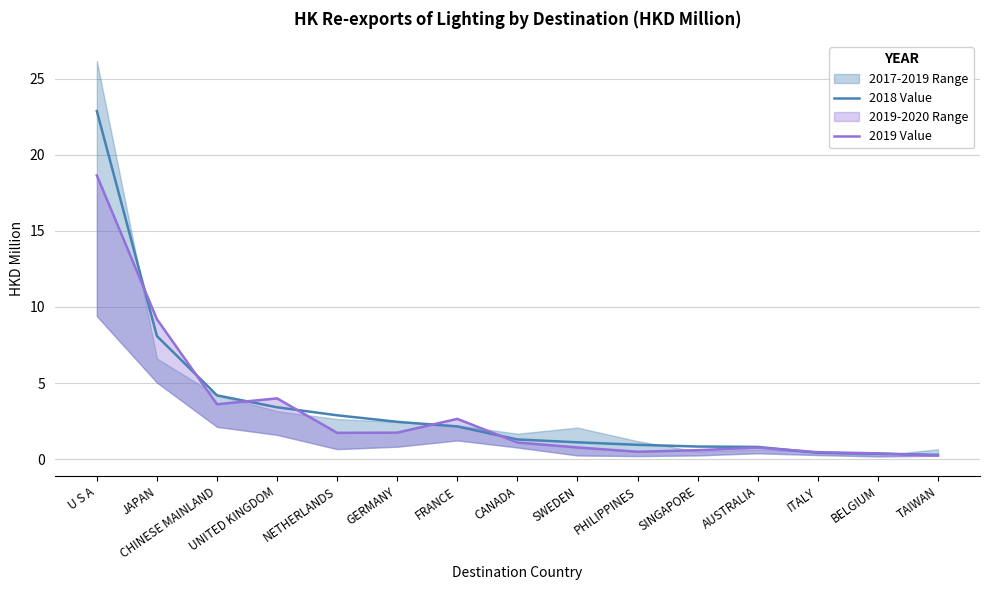

What is the label of the 6th point from the right?

PHILIPPINES